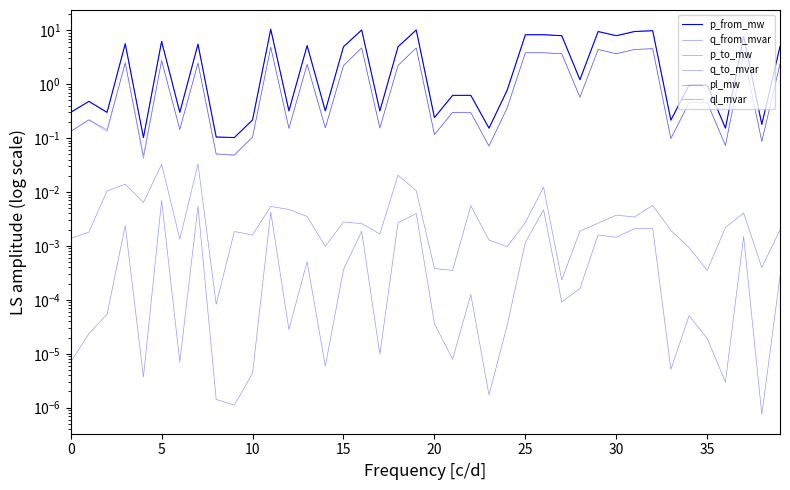

True or false: ql_mvar and p_to_mw cross at least once.

False